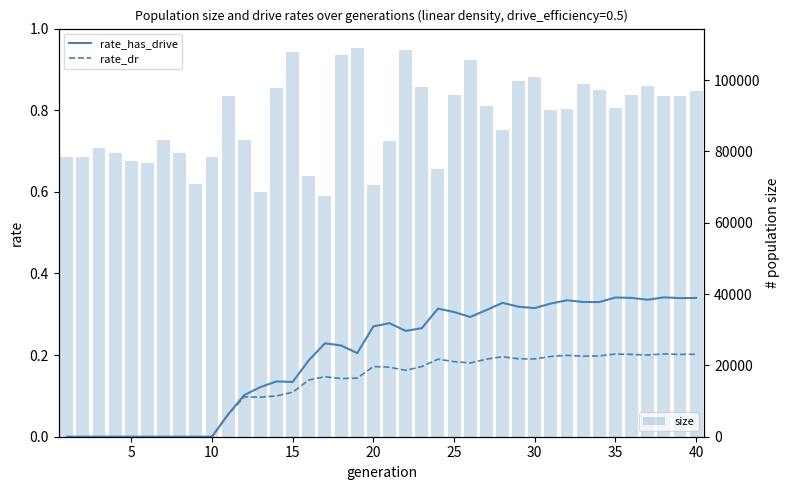

What is the sum of all size values?

3563708